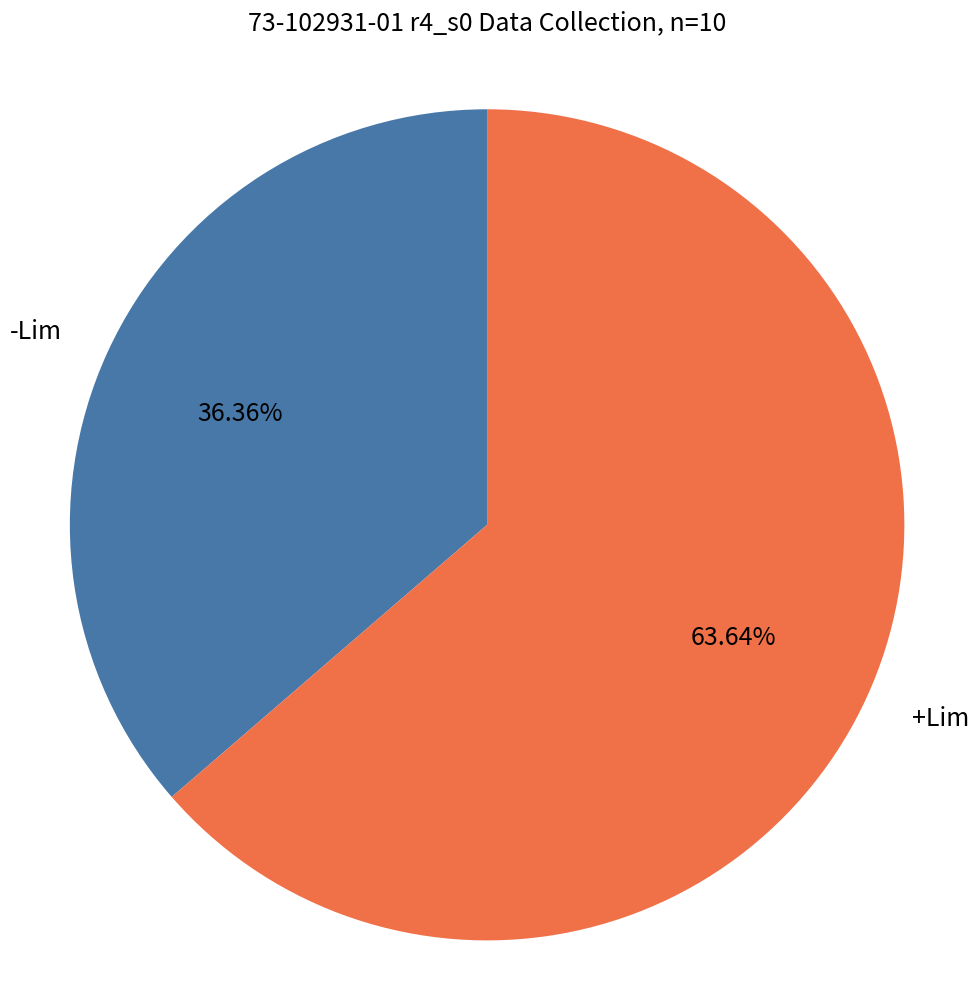

Does any single category account for the majority?

Yes